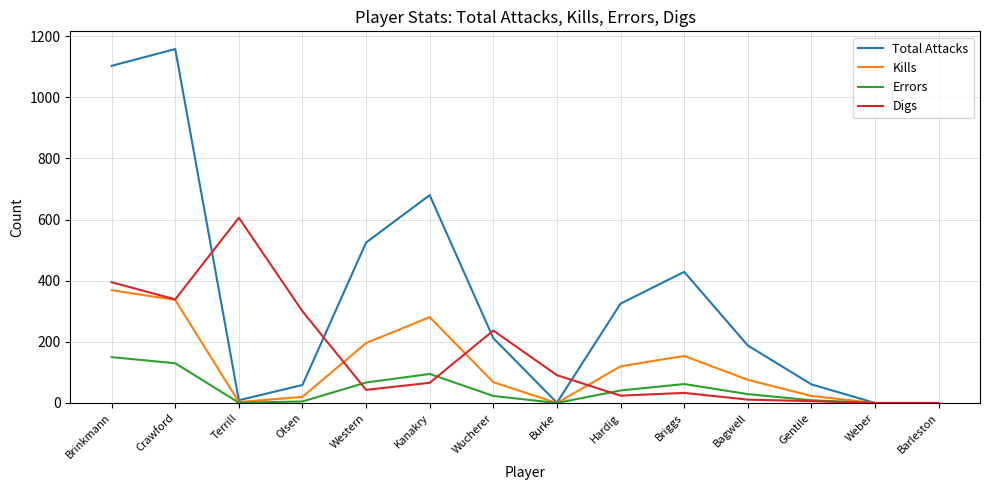

At which category is the sum across all series the highest?

Brinkmann